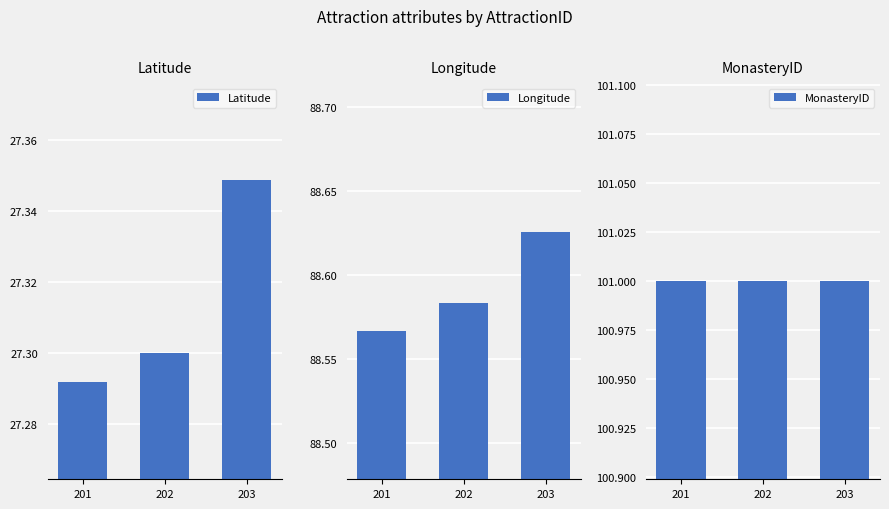

How many data points does each series have?

3